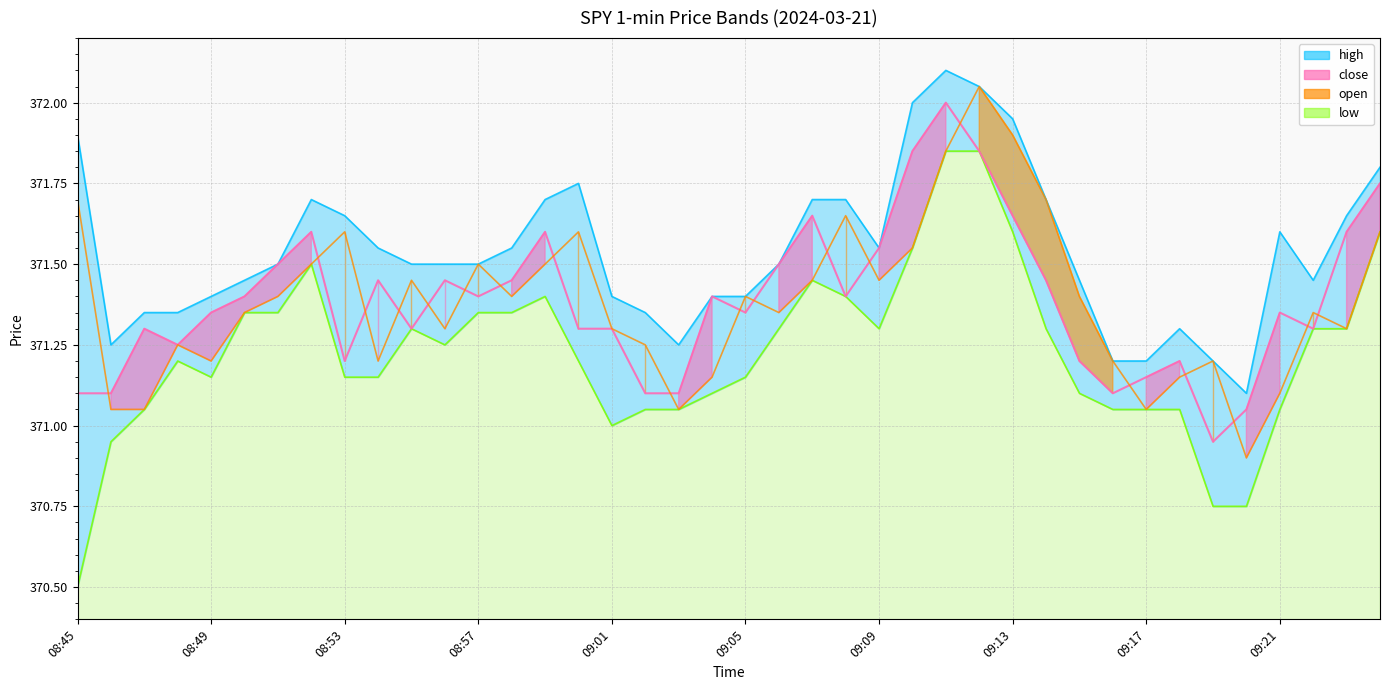

Reading left to right, extract all data points from this chart.

close: 371.1	371.1	371.3	371.2	371.4	371.4	371.5	371.6	371.2	371.4	371.3	371.4	371.4	371.4	371.6	371.3	371.3	371.1	371.1	371.4	371.4	371.5	371.6	371.4	371.6	371.9	372.0	371.9	371.6	371.4	371.2	371.1	371.1	371.2	370.9	371.1	371.4	371.3	371.6	371.8
open: 371.7	371.1	371.1	371.2	371.2	371.4	371.4	371.5	371.6	371.2	371.4	371.3	371.5	371.4	371.5	371.6	371.3	371.2	371.1	371.1	371.4	371.4	371.4	371.6	371.4	371.6	371.9	372.1	371.9	371.7	371.4	371.2	371.1	371.1	371.2	370.9	371.1	371.4	371.3	371.6
high: 371.9	371.2	371.4	371.4	371.4	371.4	371.5	371.7	371.6	371.6	371.5	371.5	371.5	371.6	371.7	371.8	371.4	371.4	371.2	371.4	371.4	371.5	371.7	371.7	371.6	372.0	372.1	372.1	371.9	371.7	371.4	371.2	371.2	371.3	371.2	371.1	371.6	371.4	371.6	371.8
low: 370.5	370.9	371.1	371.2	371.1	371.4	371.4	371.5	371.1	371.1	371.3	371.2	371.4	371.4	371.4	371.2	371.0	371.1	371.1	371.1	371.1	371.3	371.4	371.4	371.3	371.6	371.9	371.9	371.6	371.3	371.1	371.1	371.1	371.1	370.8	370.8	371.1	371.3	371.3	371.6